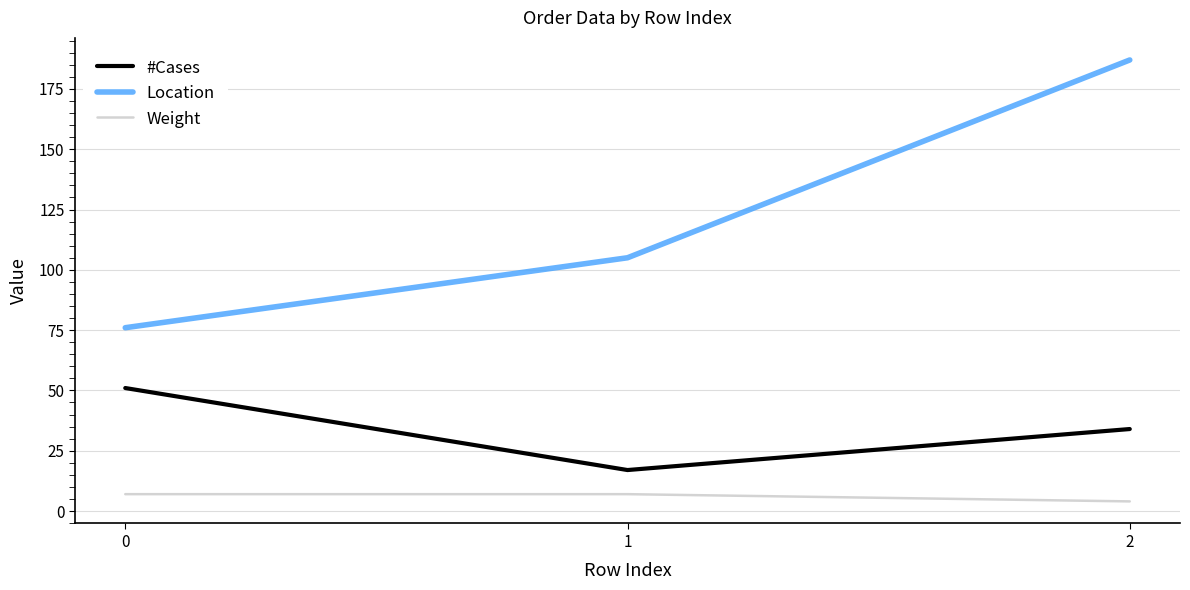

Reading left to right, what are all the values shown in this chart?

#Cases: 51	17	34
Location: 76	105	187
Weight: 7	7	4